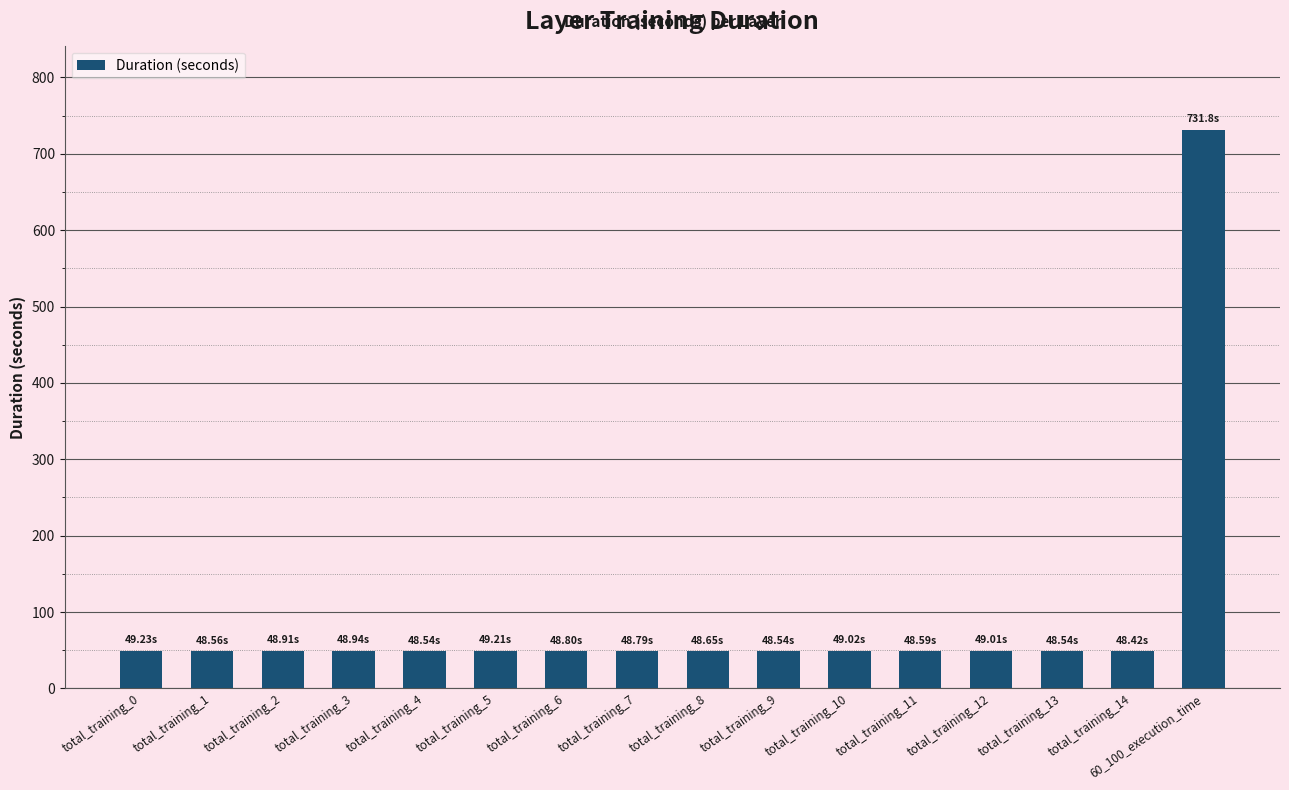

What is the ratio of the value at total_training_9 to the value at total_training_4?

1.0